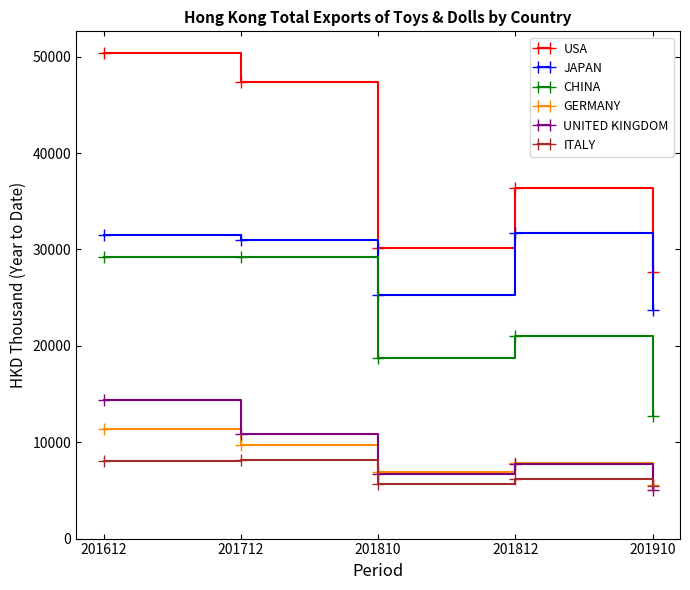

What is the total value across all series at 201712?

136258.6